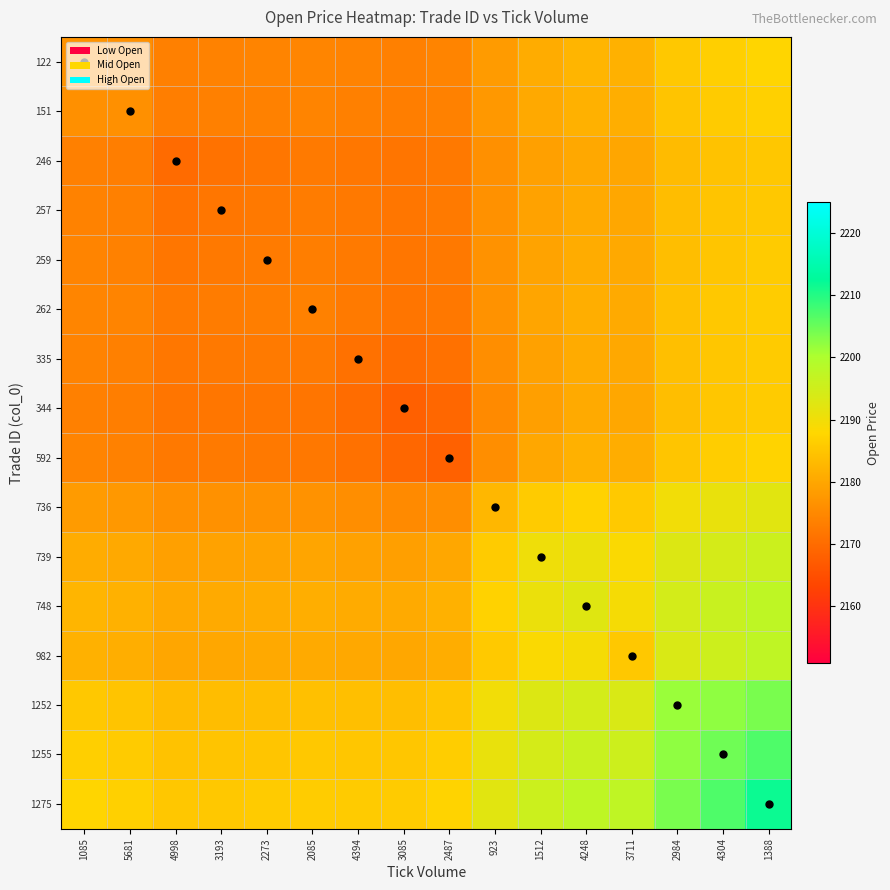

At which category is the sum across all series the highest?

1388